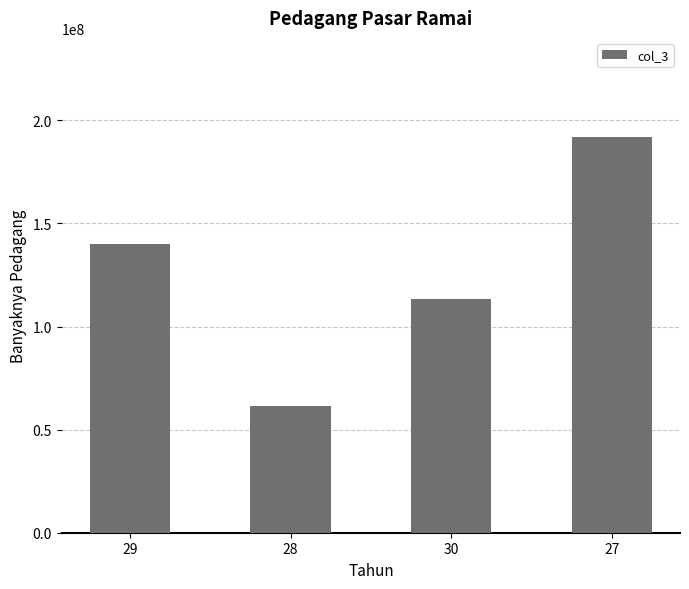

What is the difference between the values at 28 and 27?

130601815